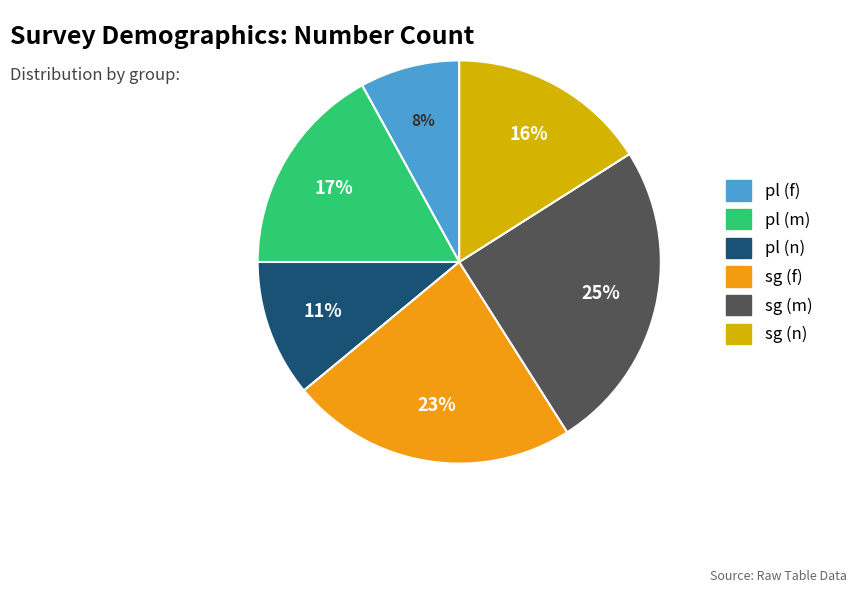

Which slice is the smallest?

pl (f)